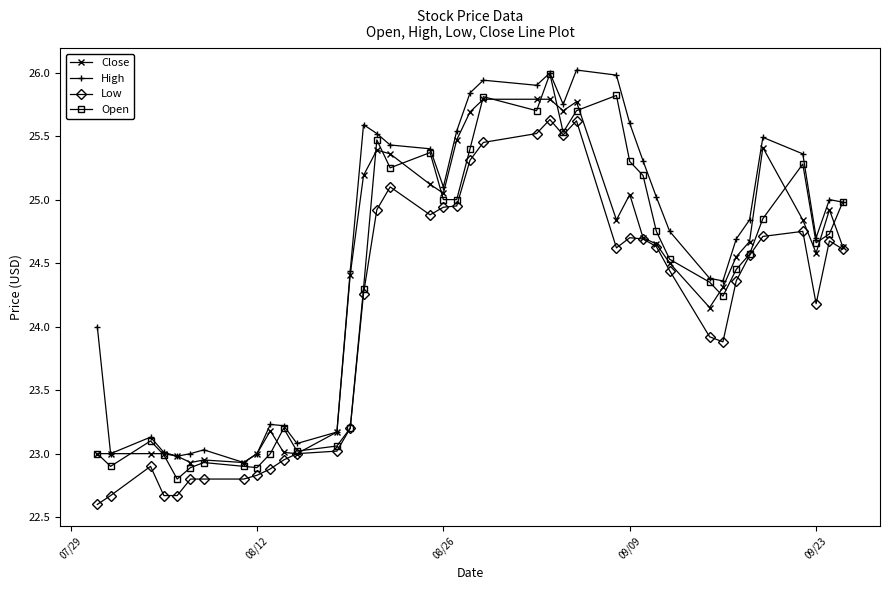

What is the minimum value for High?

22.9